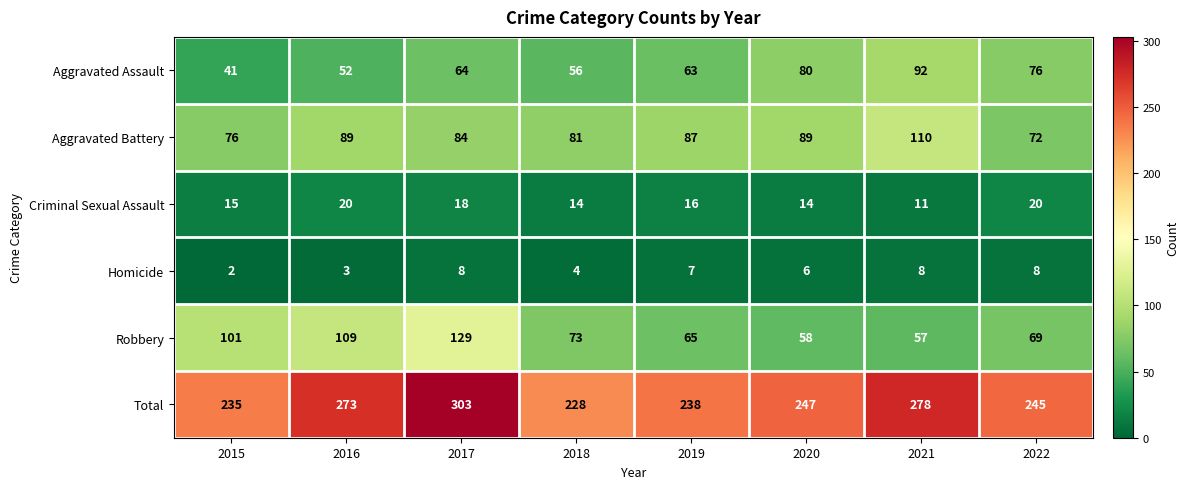

How many distinct data groups are displayed?

6